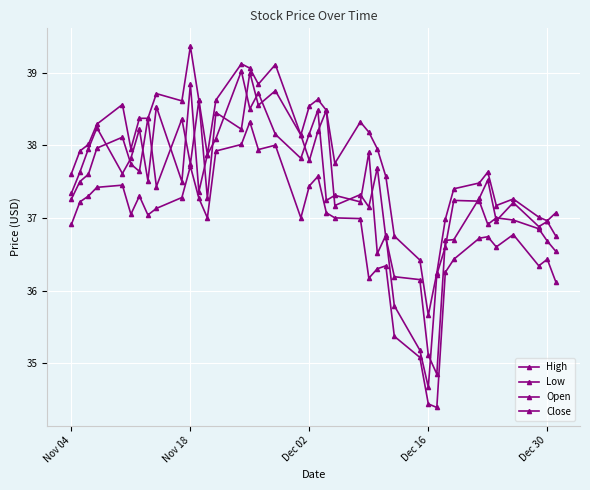

What is the greatest value displayed?

39.4